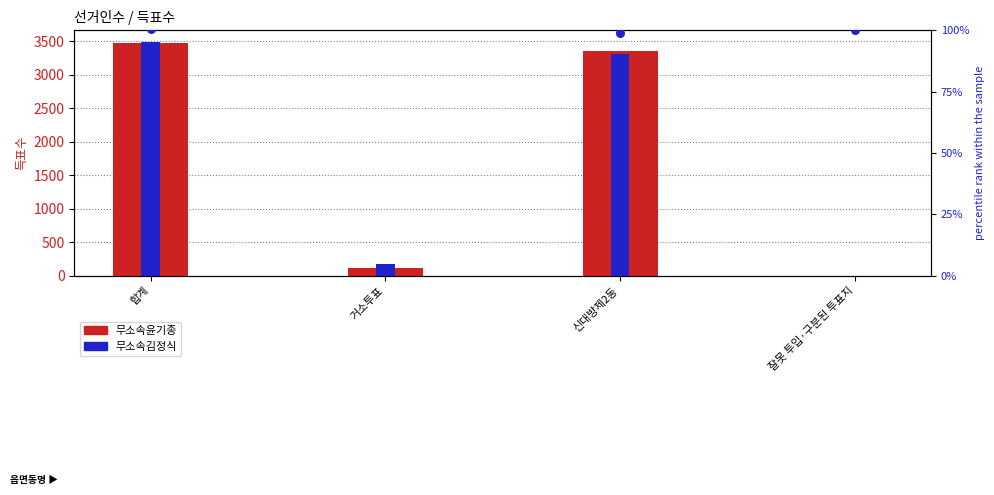

Which series has the widest spread of Y values?

무소속김정식